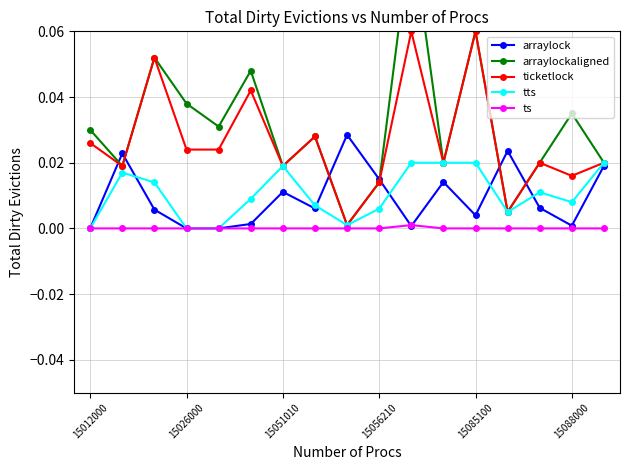

Between 8 and 13, which is larger?

8